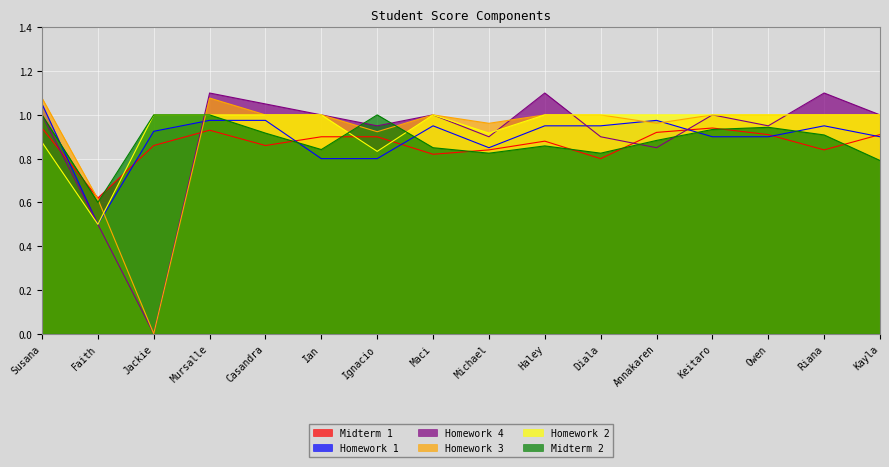

What is the difference between the maximum and minimum values in the Midterm 1 series?

0.3